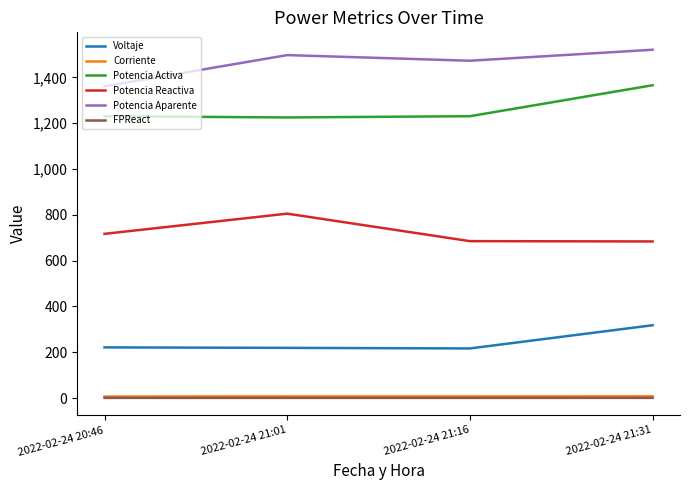

True or false: Voltaje and Corriente intersect in this chart.

False